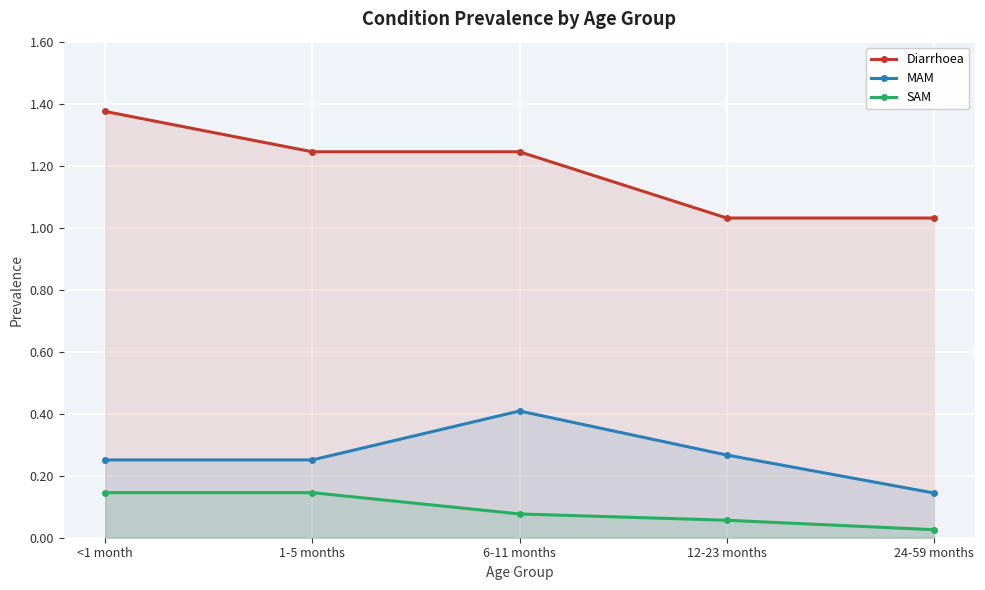

What is the lowest value of the Diarrhoea series?

1.0